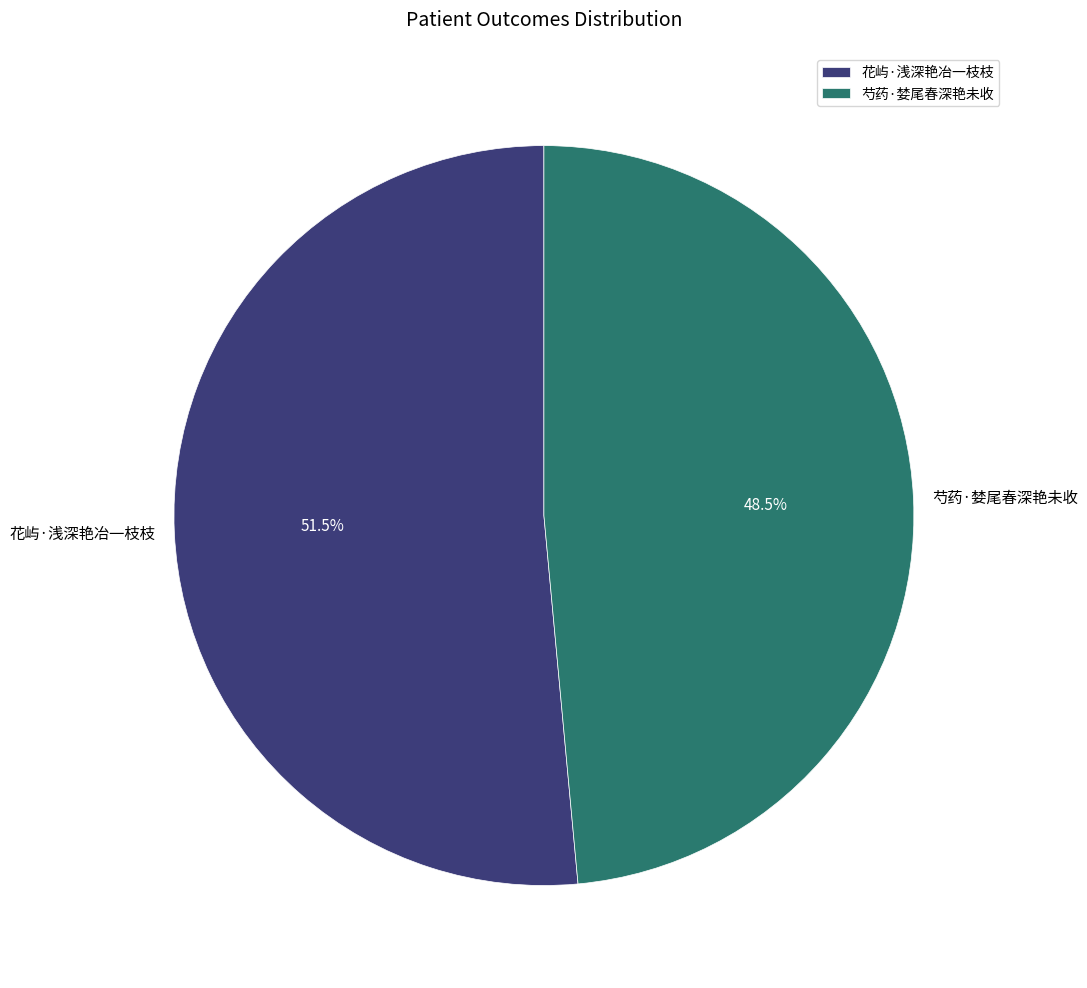

Rank the categories by value from highest to lowest.

花屿·浅深艳冶一枝枝, 芍药·婪尾春深艳未收